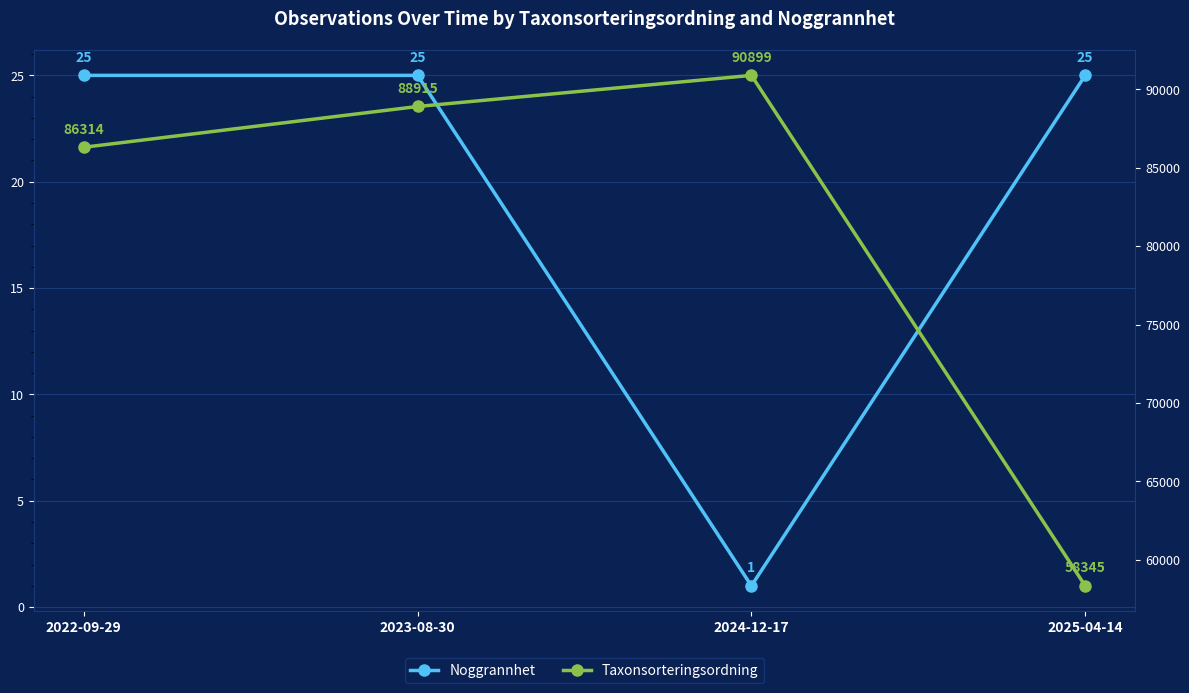

At which label does Noggrannhet reach its minimum?

2024-12-17